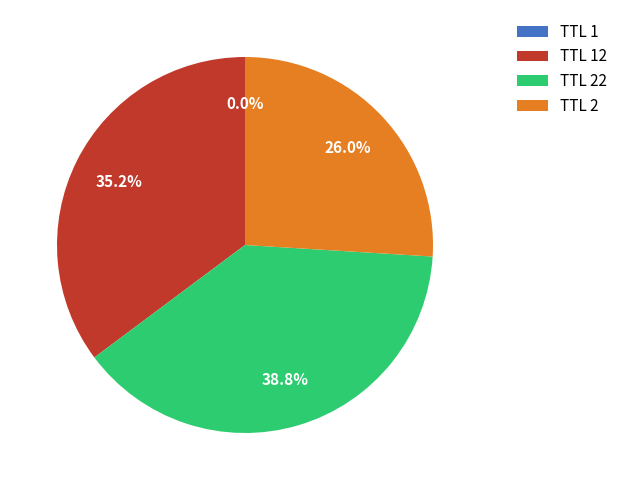

Is there a majority slice in this chart?

No